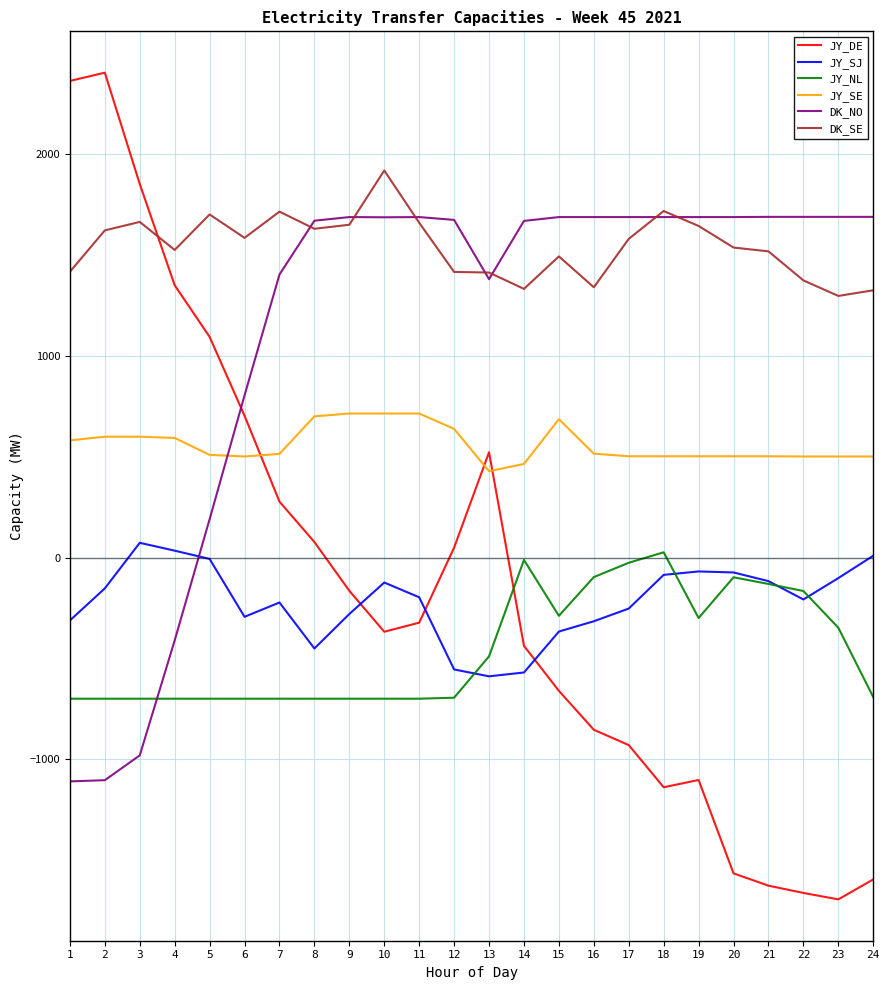

True or false: DK_SE and JY_NL intersect in this chart.

False